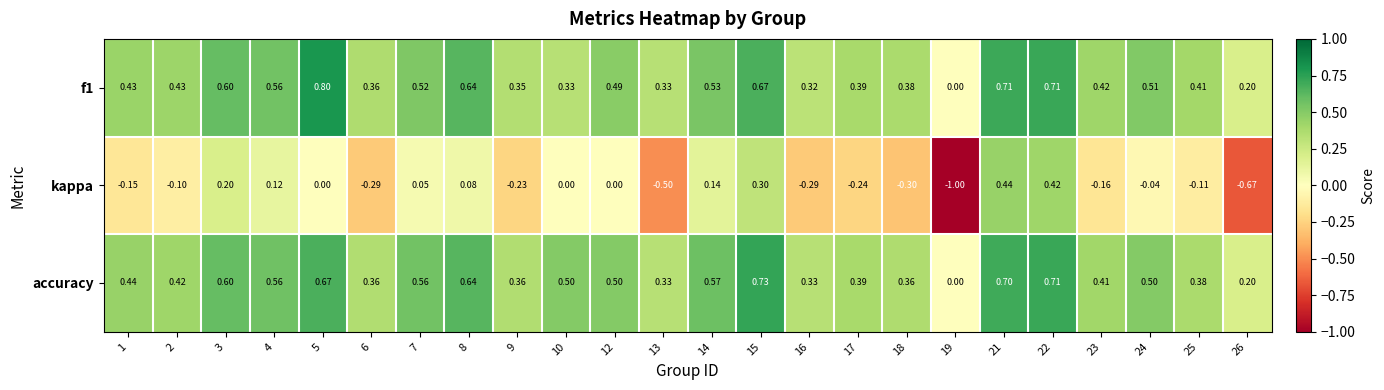

Is the value of accuracy at 10 greater than the value of kappa at 23?

Yes